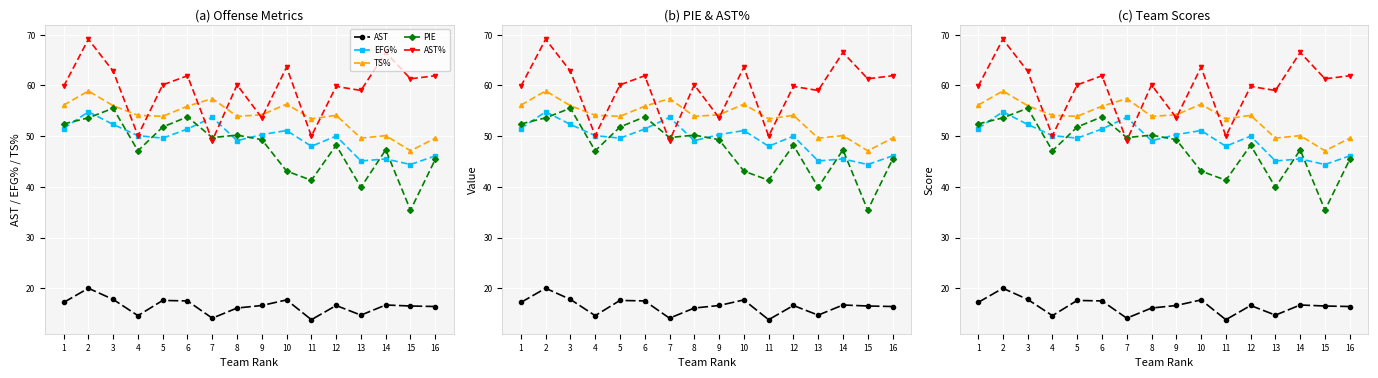

The AST series shows 27.1 at 15. True or false?

False